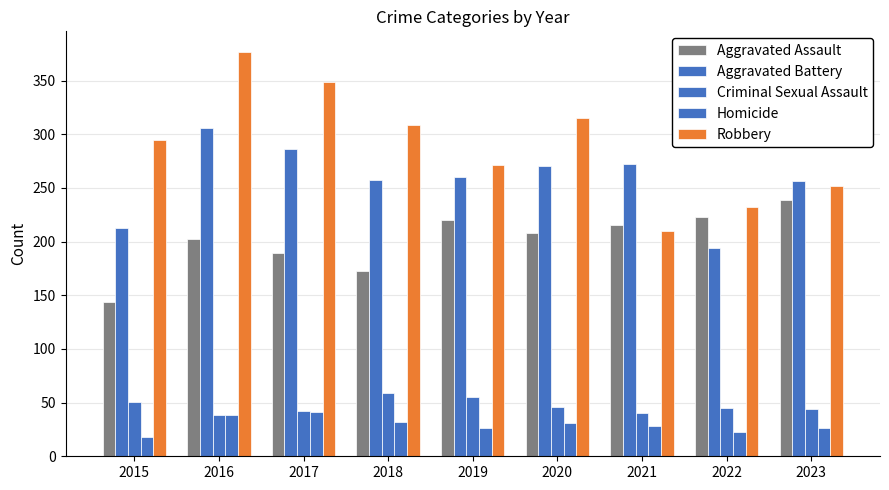

At how many categories does at least one series exceed 334?

2